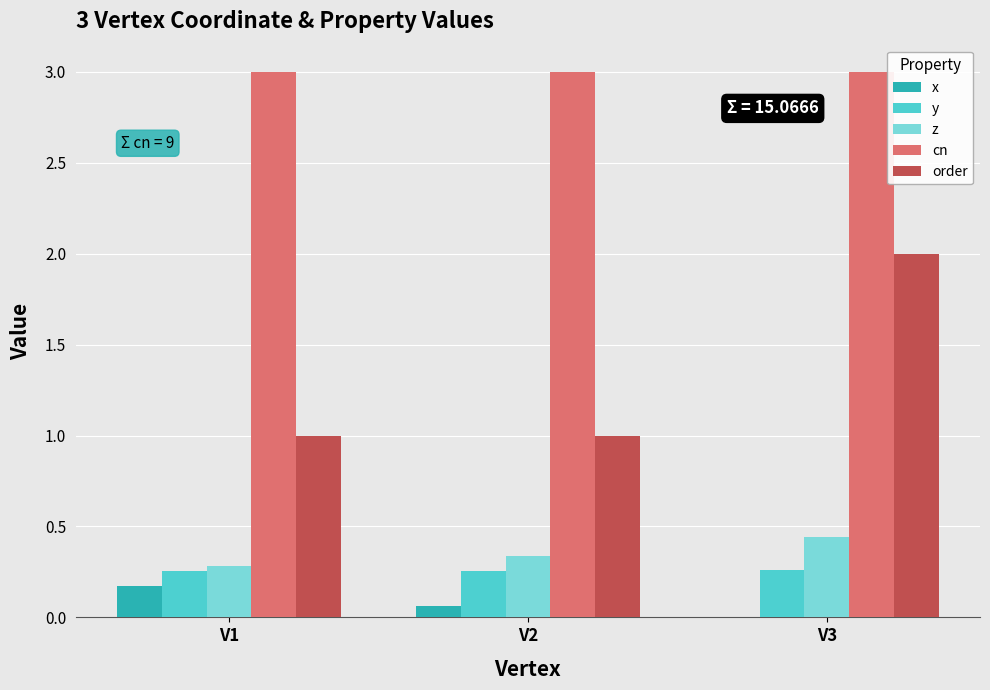

True or false: cn has a value of 4.0 at V1.

False